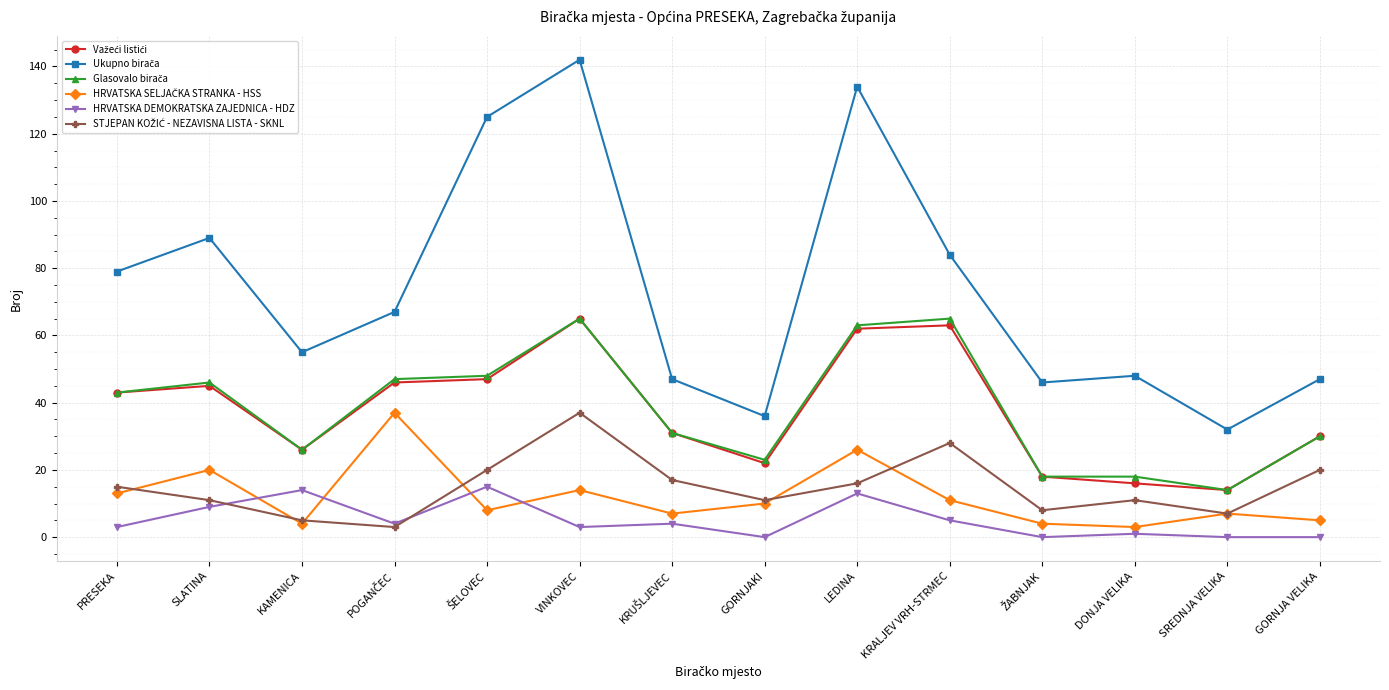

In HRVATSKA DEMOKRATSKA ZAJEDNICA - HDZ, how many points are higher than both neighbors (excluding endpoints)?

5